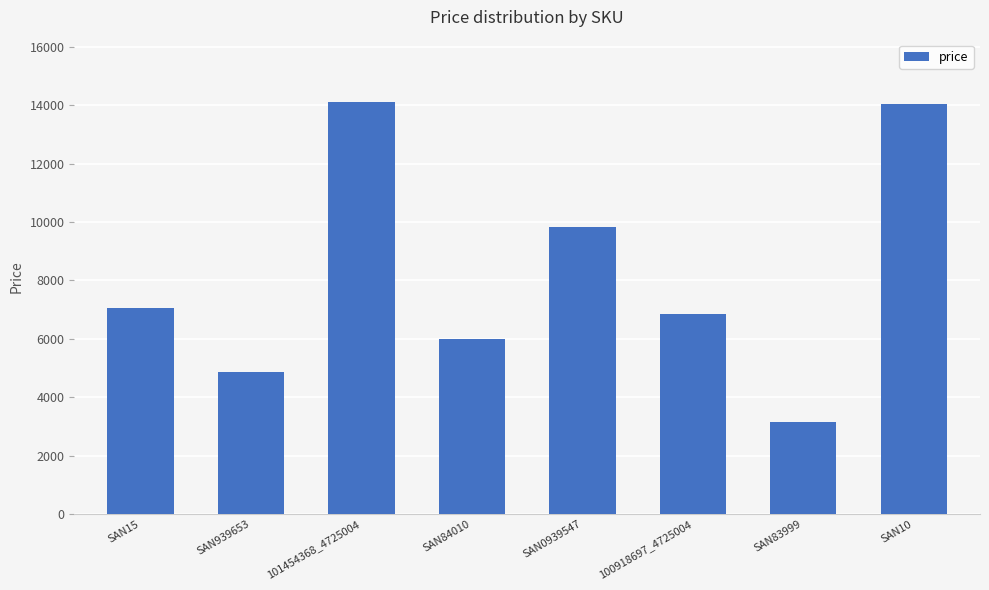

How many bars are there in total?

8